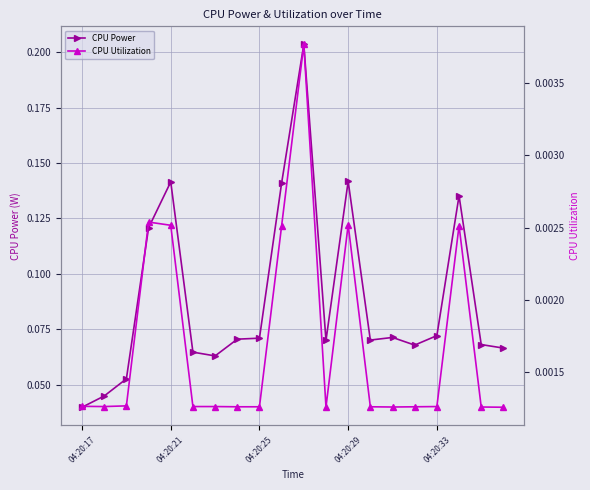

Which category has the lowest value in the CPU Power series?

04:20:17